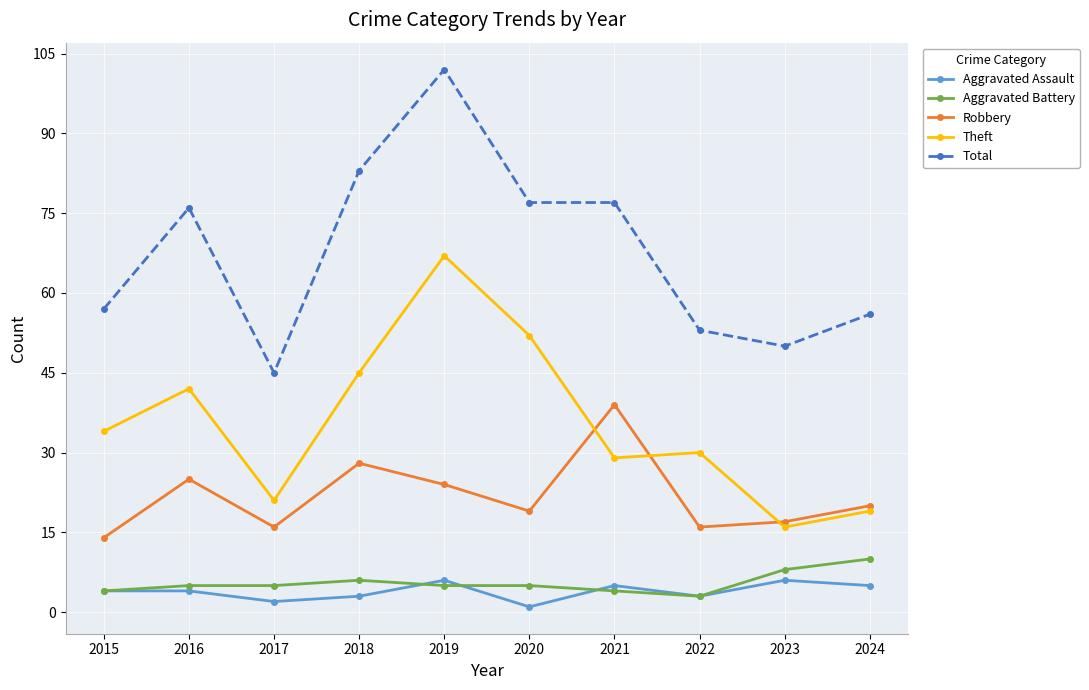

Is it true that Aggravated Battery equals 2 at 2018?

False